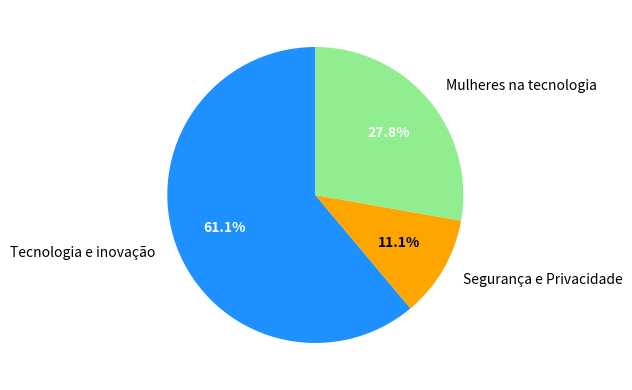

Rank the categories by value from highest to lowest.

Tecnologia e inovação, Mulheres na tecnologia, Segurança e Privacidade